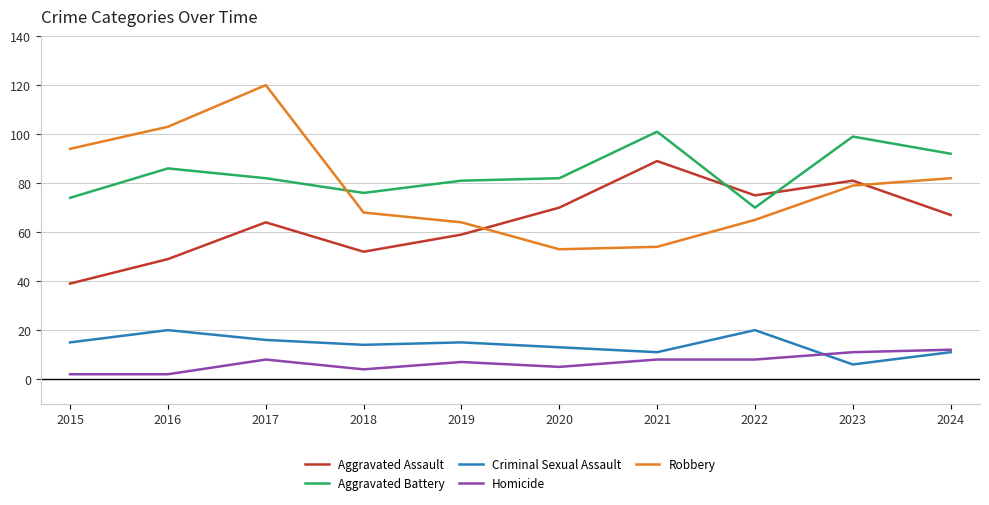

What is the maximum value for Aggravated Battery?

101